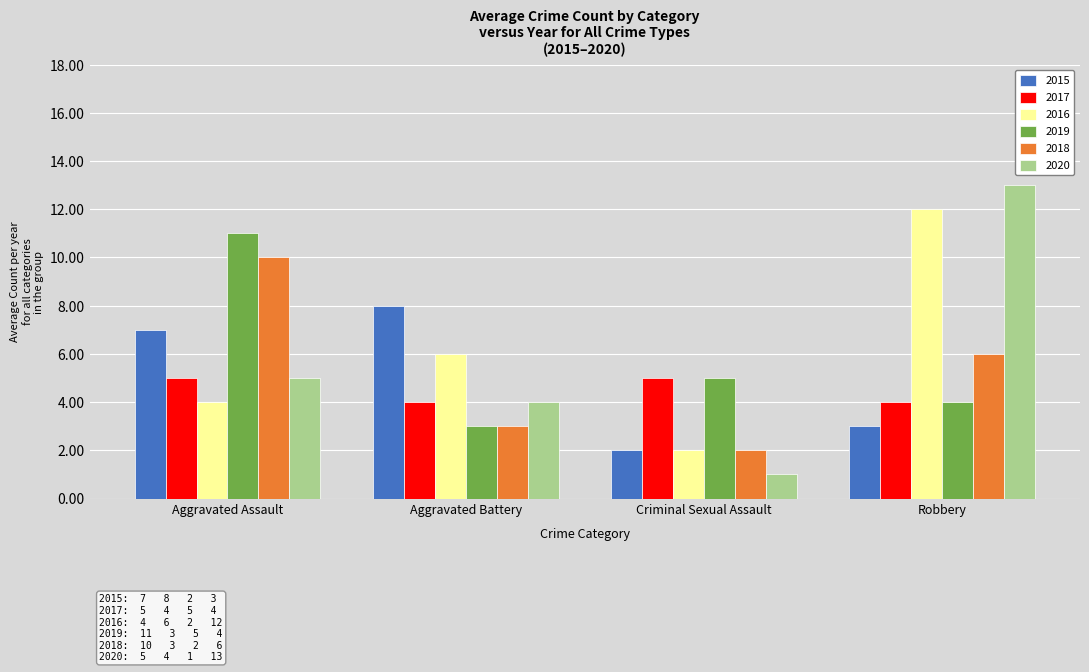

Which label corresponds to the smallest value in the chart?

Criminal Sexual Assault